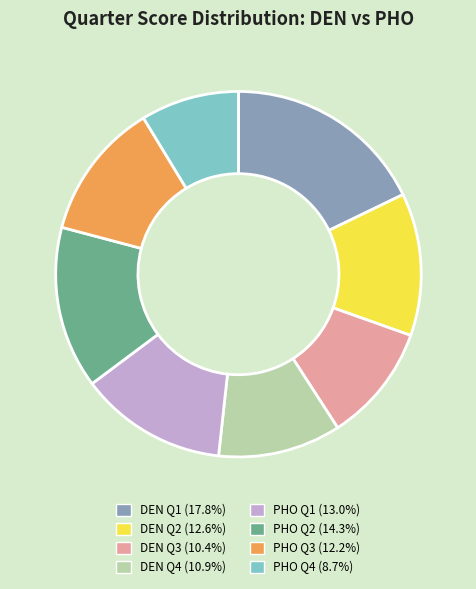

Count the number of slices in the pie.

8